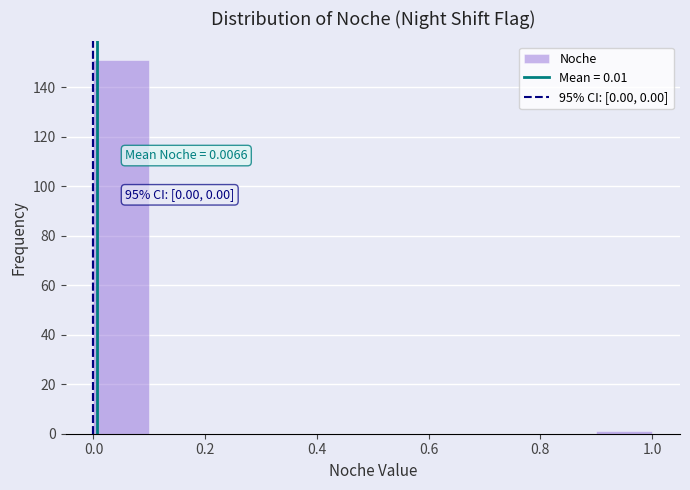

Which range on the x-axis has the tallest bar?

0.0 to 0.1